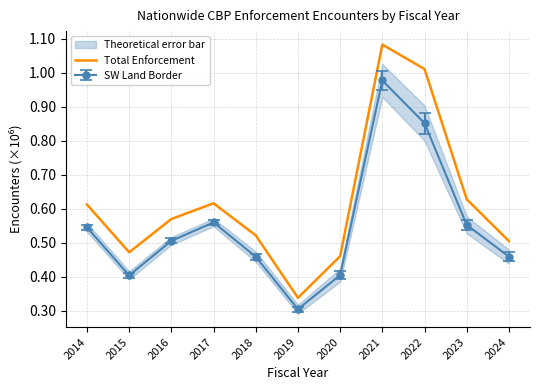

List the labels in order of value, smallest first.

2019, 2020, 2015, 2024, 2018, 2016, 2014, 2017, 2023, 2022, 2021